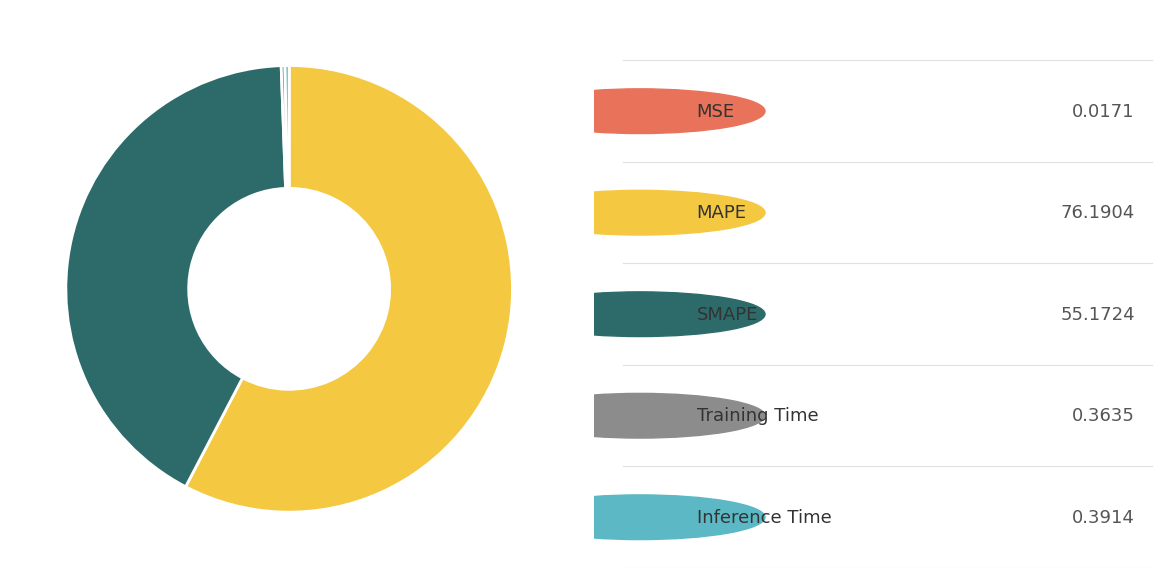

Is there a majority slice in this chart?

Yes